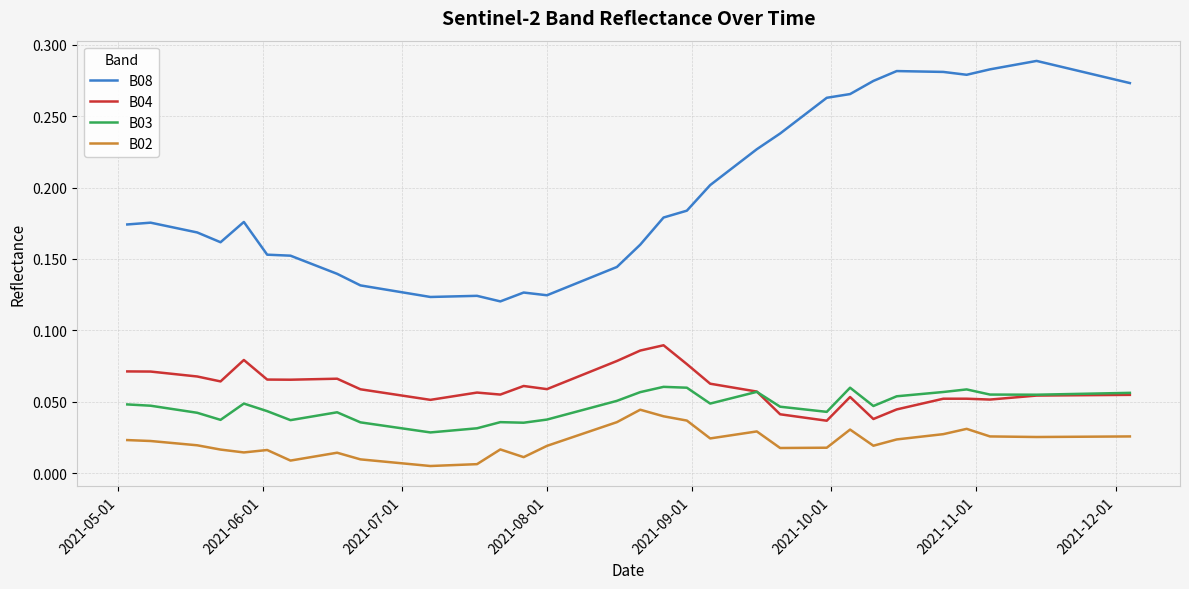

Which series has the largest total across all categories?

B08